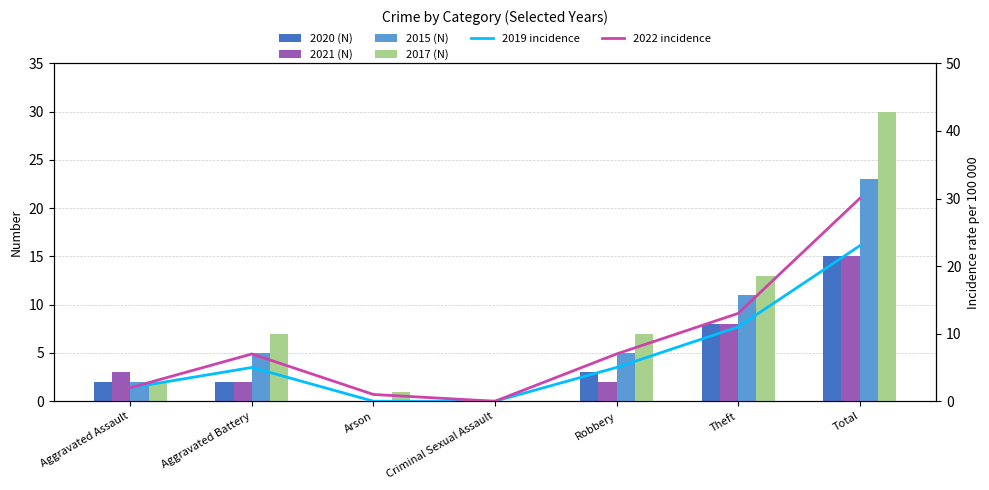

Between Arson and Aggravated Battery, which is larger?

Aggravated Battery